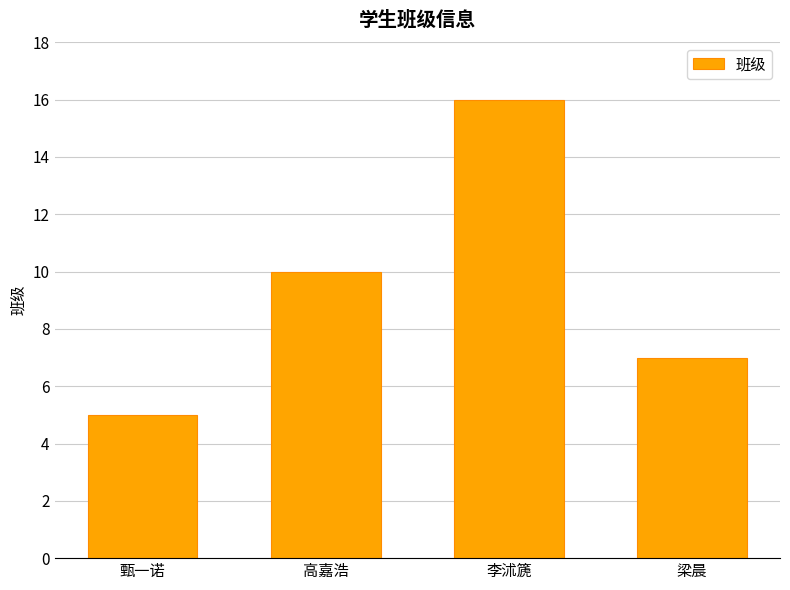

List the labels in order of value, largest first.

李沭篪, 高嘉浩, 梁晨, 甄一诺